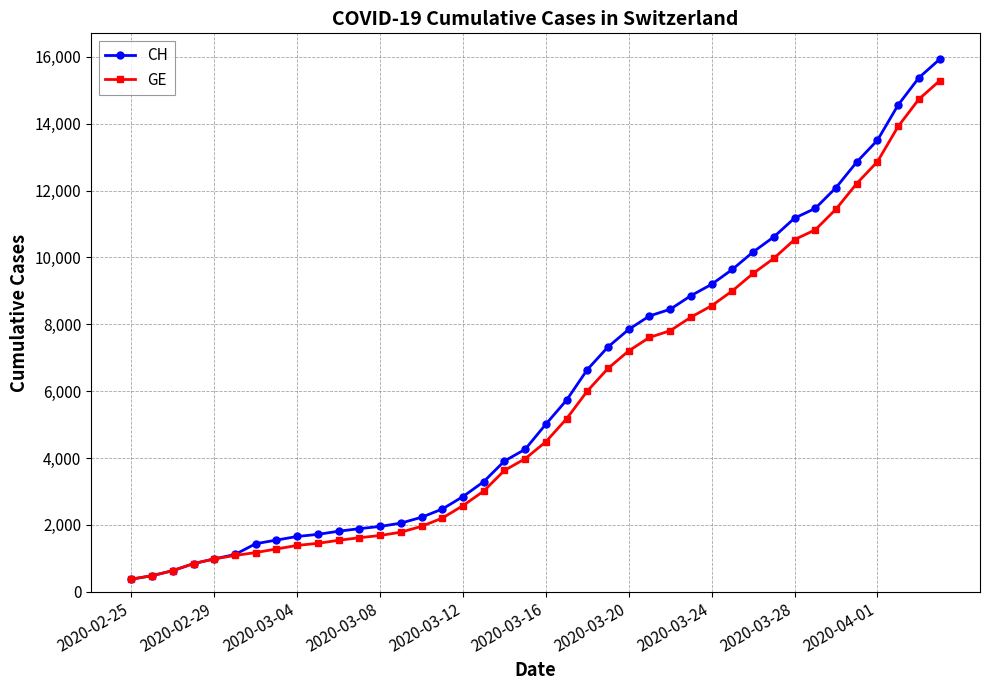

What is the highest value of the CH series?

15926